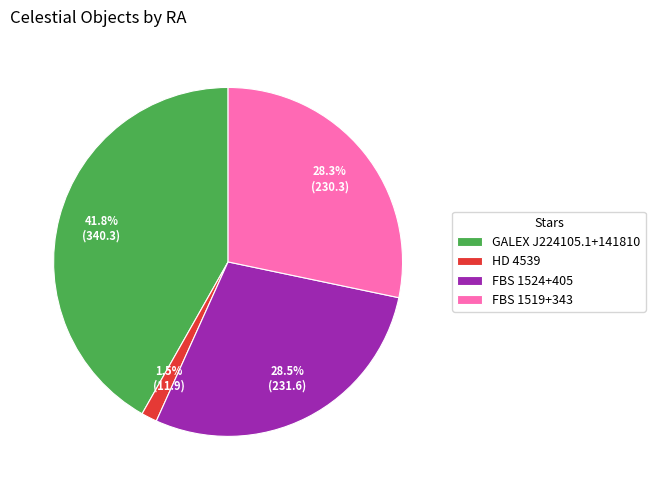

What percentage is NOT represented by FBS 1524+405?

71.5%